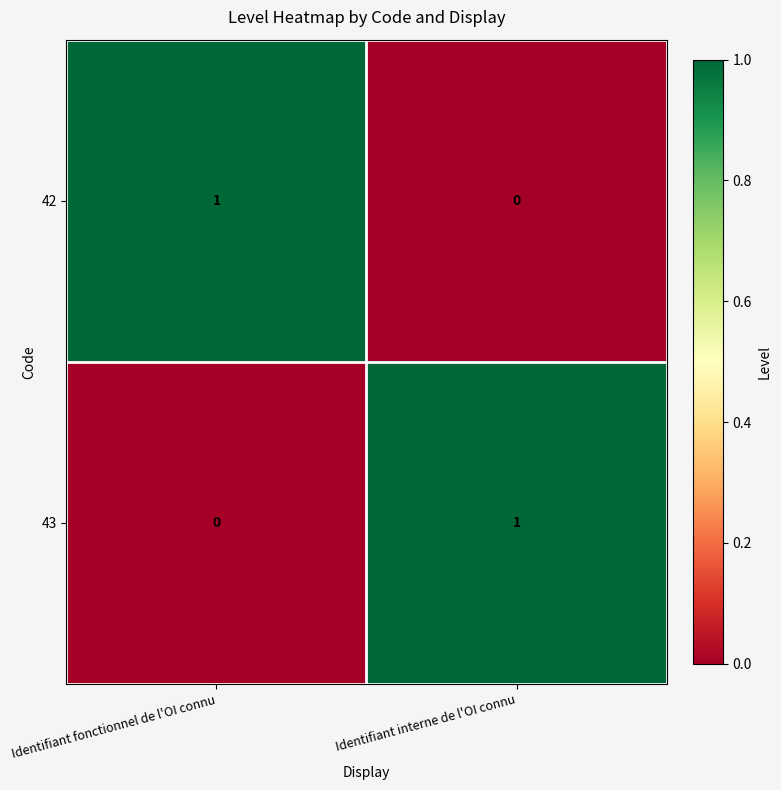

At which label is 42 closest to 0?

Identifiant interne de l'OI connu